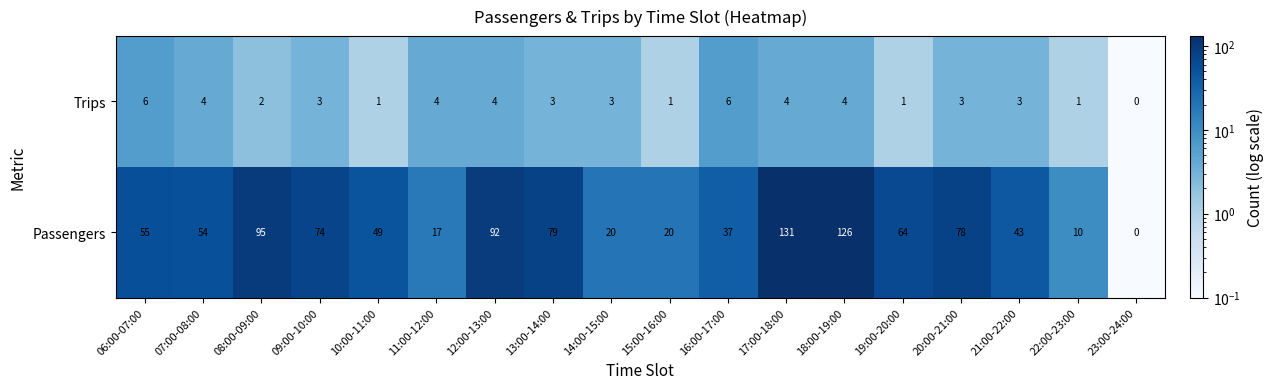

The Trips series shows 0 at 10:00-11:00. True or false?

False